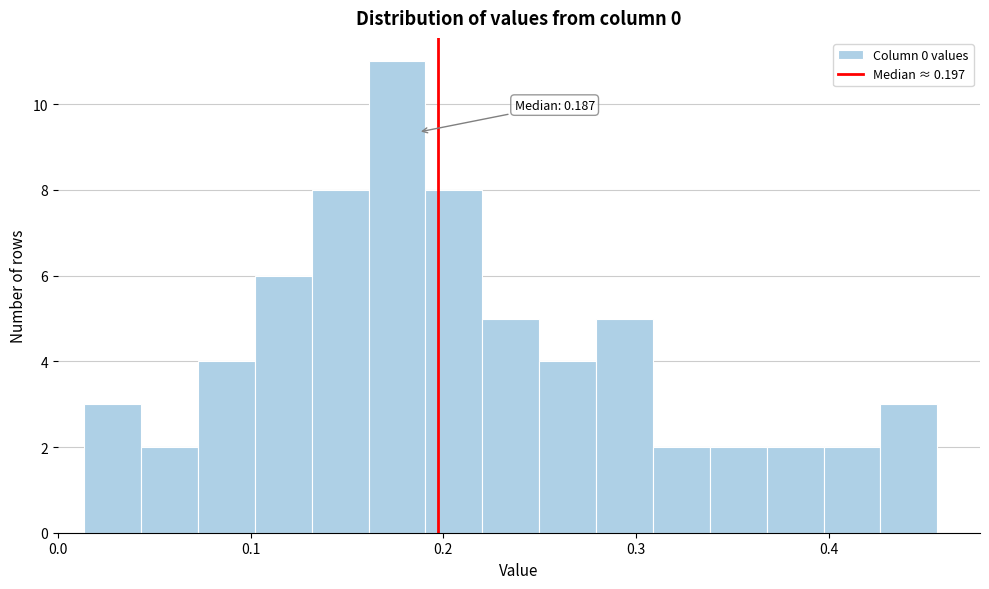

Read against the x-axis, roughly where is the centre of the tallest bar?

0.18